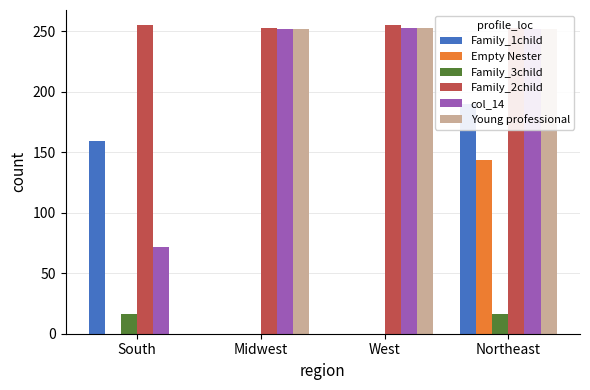

Reading left to right, list all the values displayed in this chart.

Family_1child: South=159	Midwest=0	West=0	Northeast=190
Empty Nester: South=0	Midwest=0	West=0	Northeast=144
Family_3child: South=16	Midwest=0	West=0	Northeast=16
Family_2child: South=255	Midwest=253	West=255	Northeast=253
col_14: South=72	Midwest=252	West=253	Northeast=252
Young professional: South=0	Midwest=252	West=253	Northeast=252